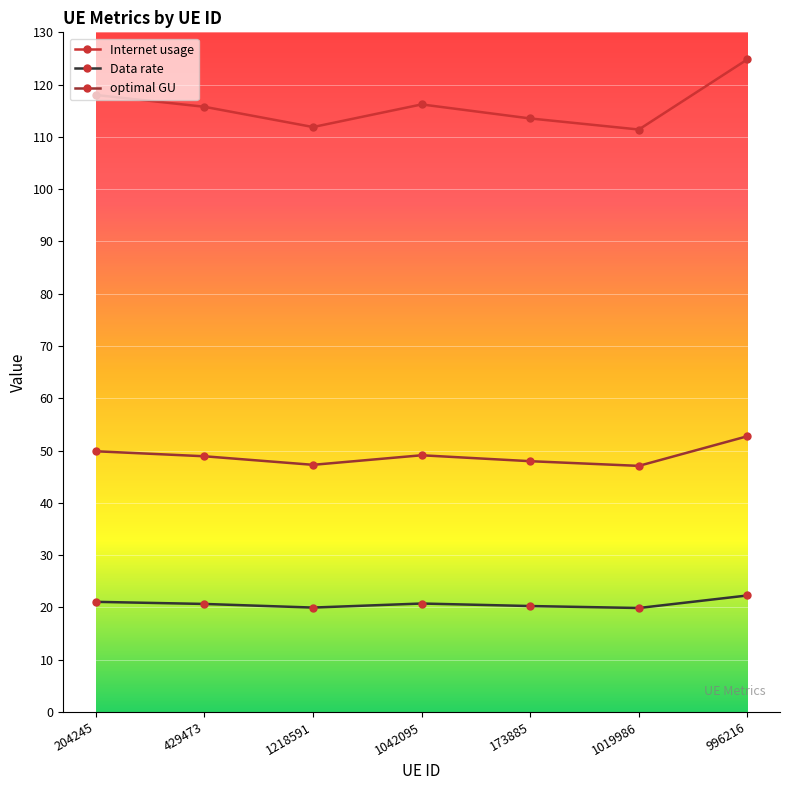

What is the lowest value of the Internet usage series?

111.4